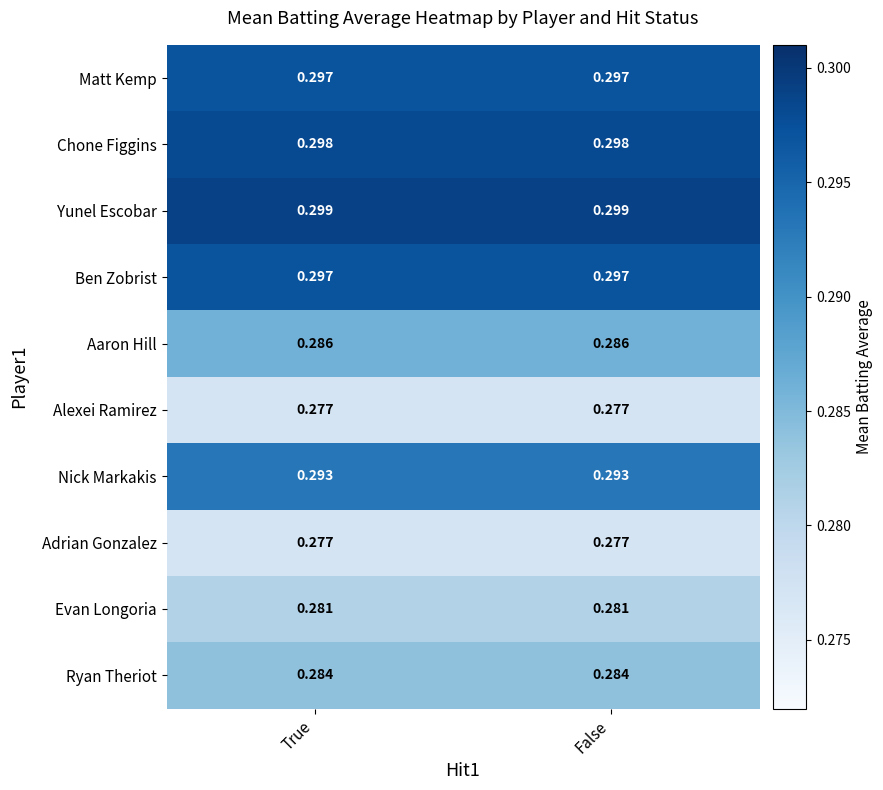

Which series has the largest total across all categories?

Yunel Escobar